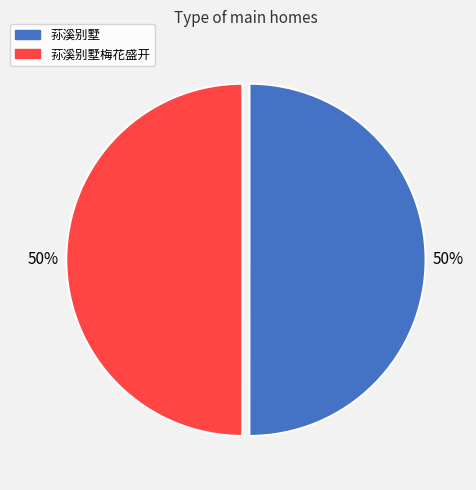

To the nearest percent, what is the average slice percentage?

50%